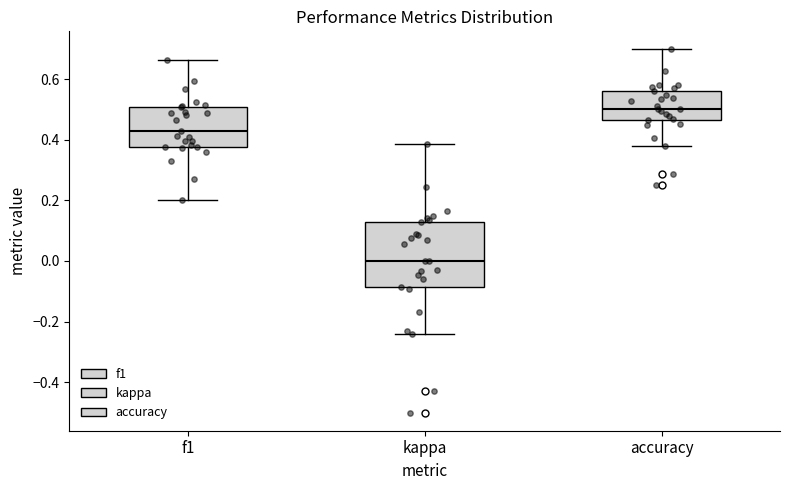

Which box has the highest median line?

accuracy